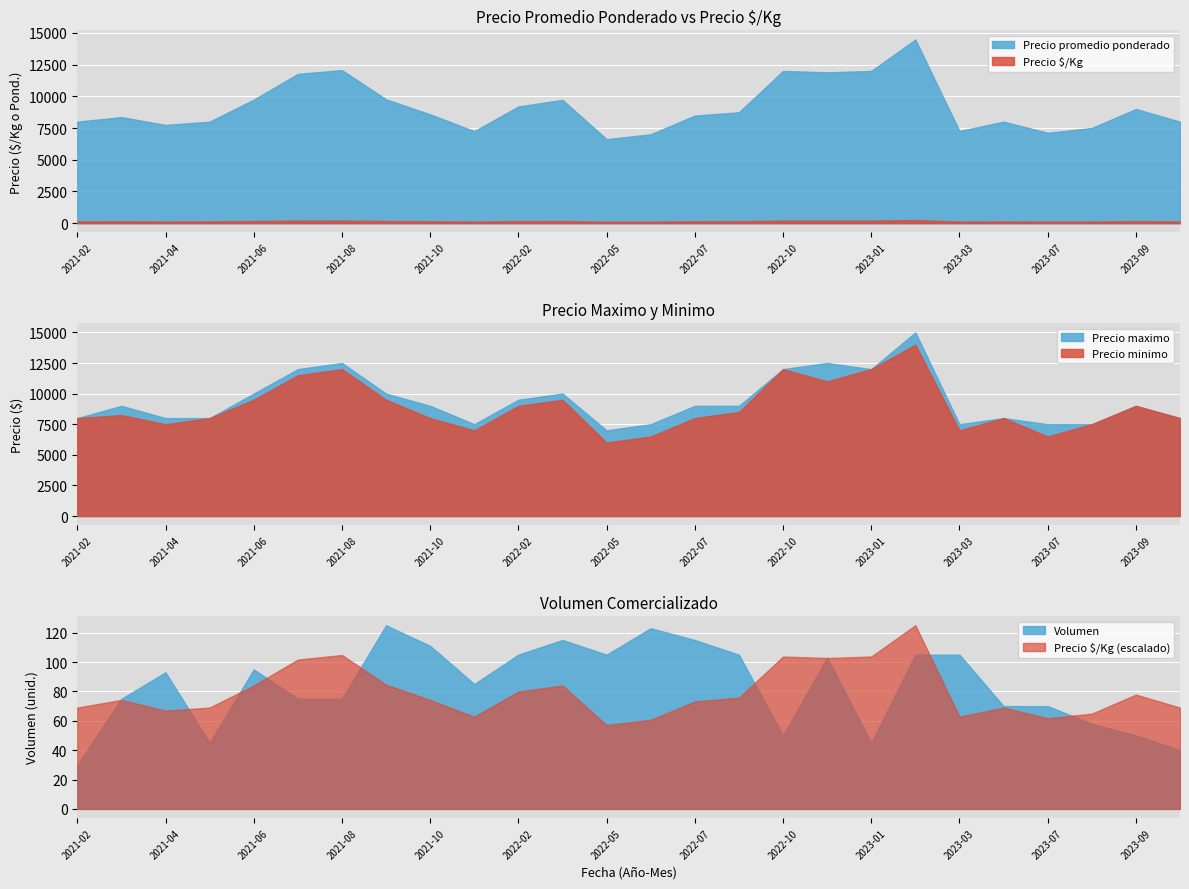

Where does the Precio maximo series first go above 9000?

2021-06